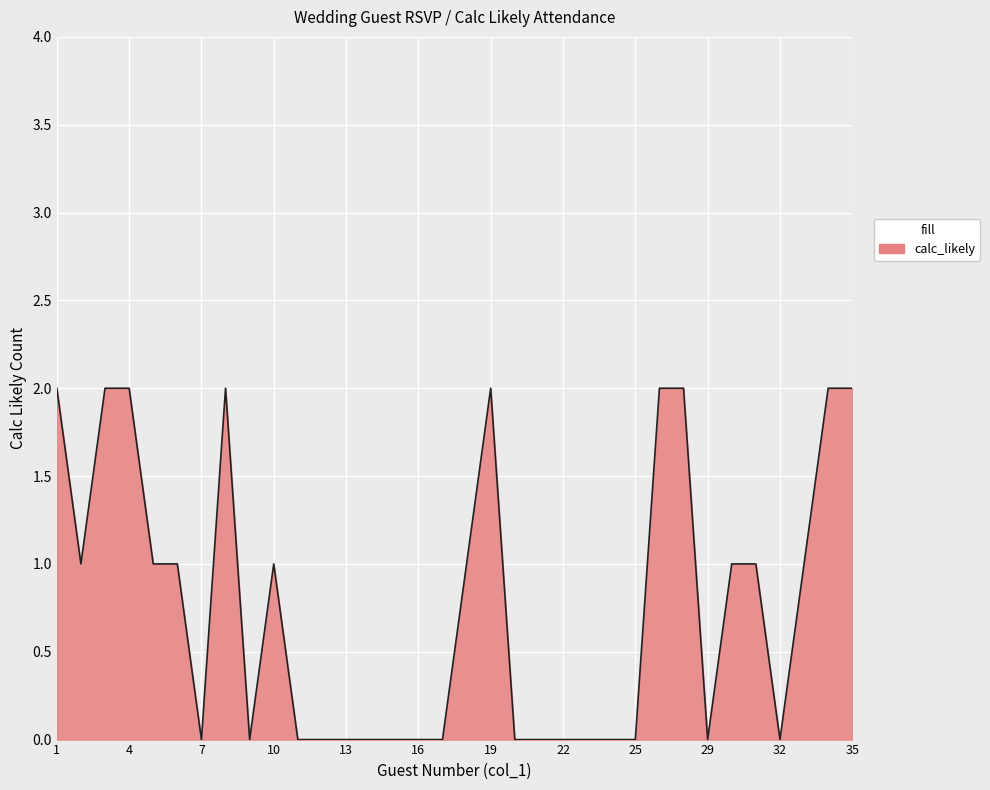

List the labels in order of value, smallest first.

7, 9, 11, 12, 13, 14, 15, 16, 17, 20, 21, 22, 23, 24, 25, 29, 32, 2, 5, 6, 10, 18, 30, 31, 33, 1, 3, 4, 8, 19, 27, 28, 34, 35